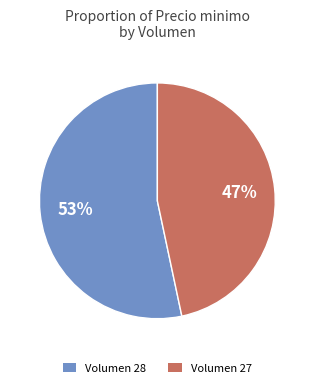

The Volumen 28 slice represents 44% of the pie. True or false?

False